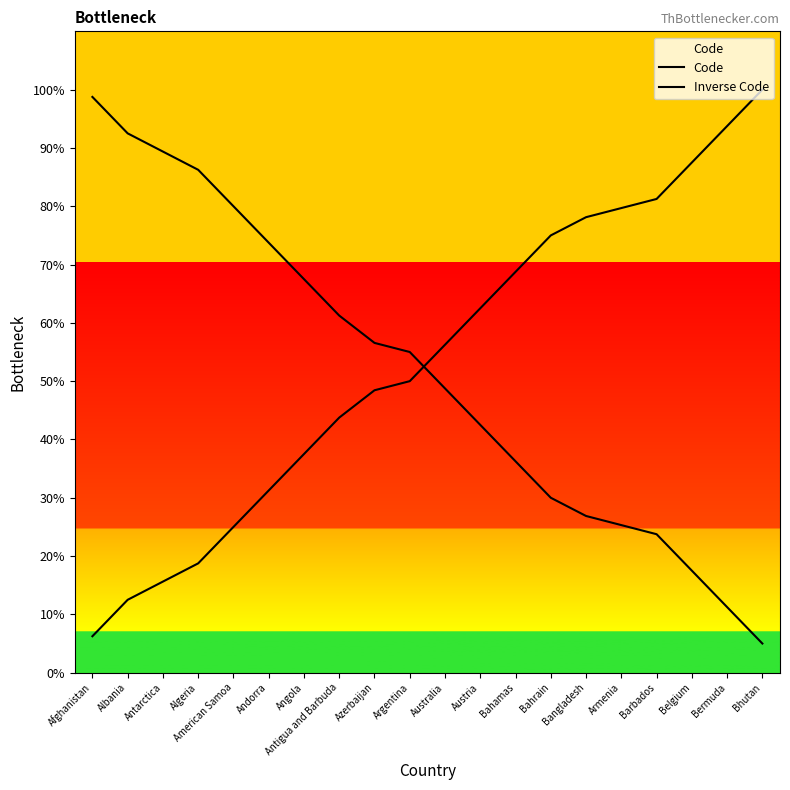

Rank the series by their average value, from highest to lowest.

Code, Inverse Code